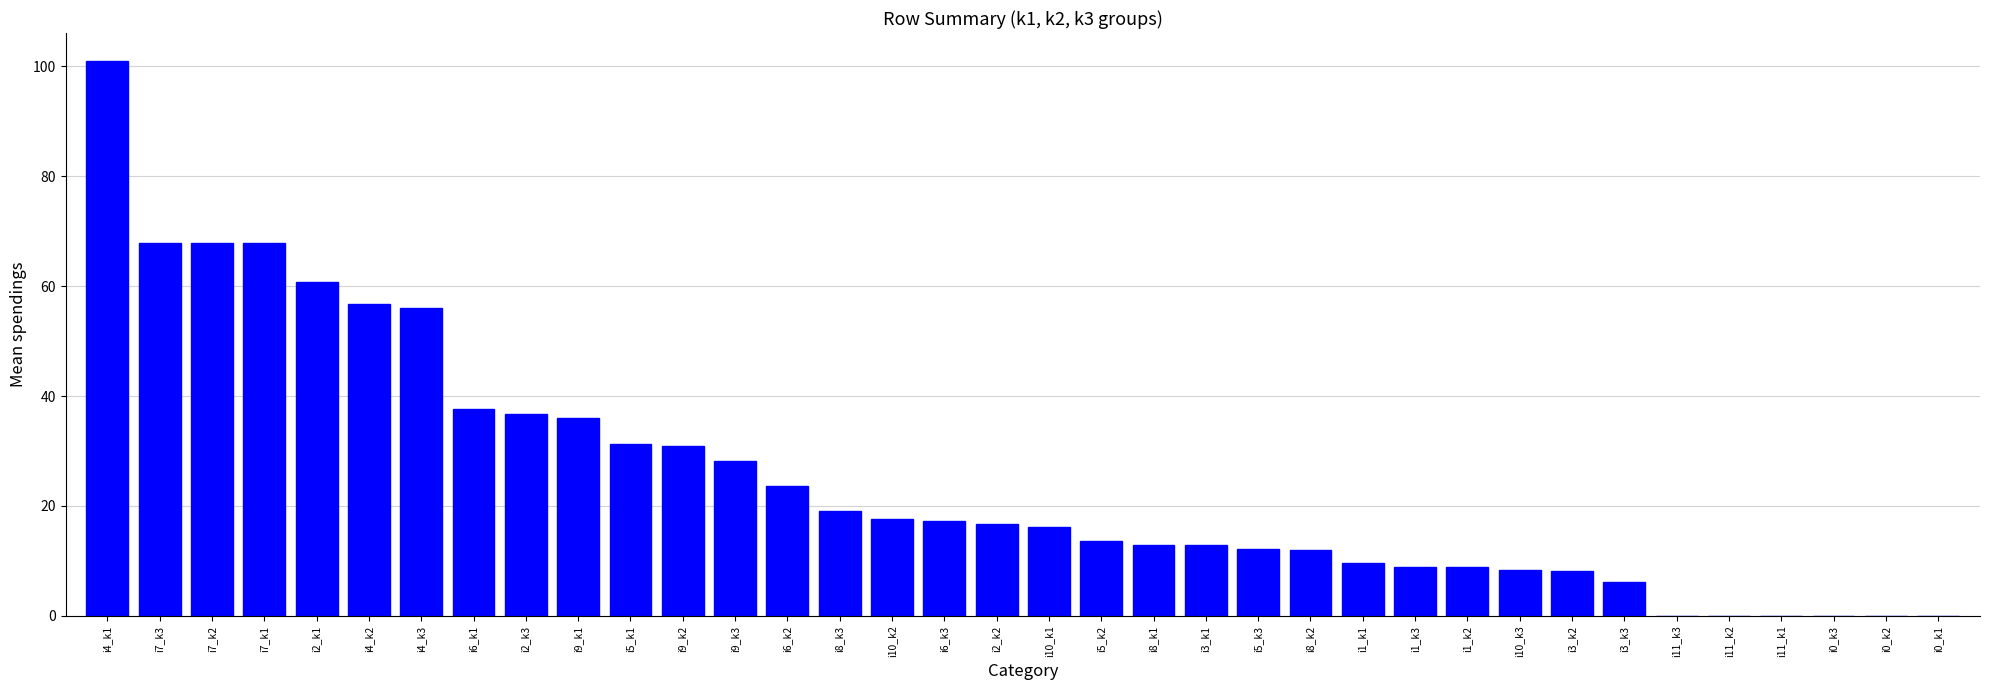

What is the sum of the values at i11_k3 and i3_k3?

6.2